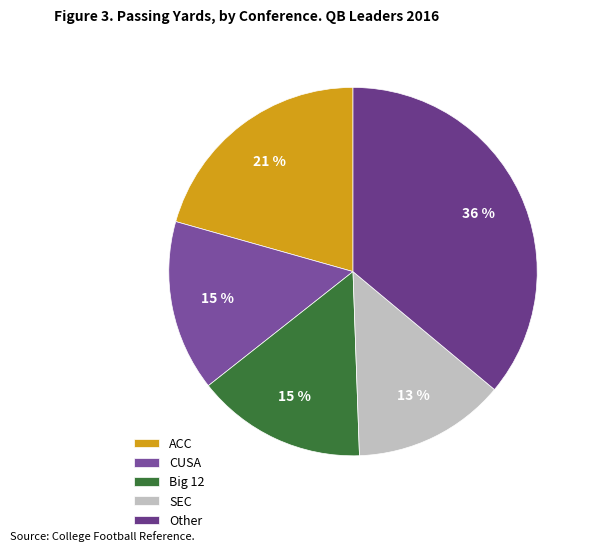

How many slices are in this pie chart?

5